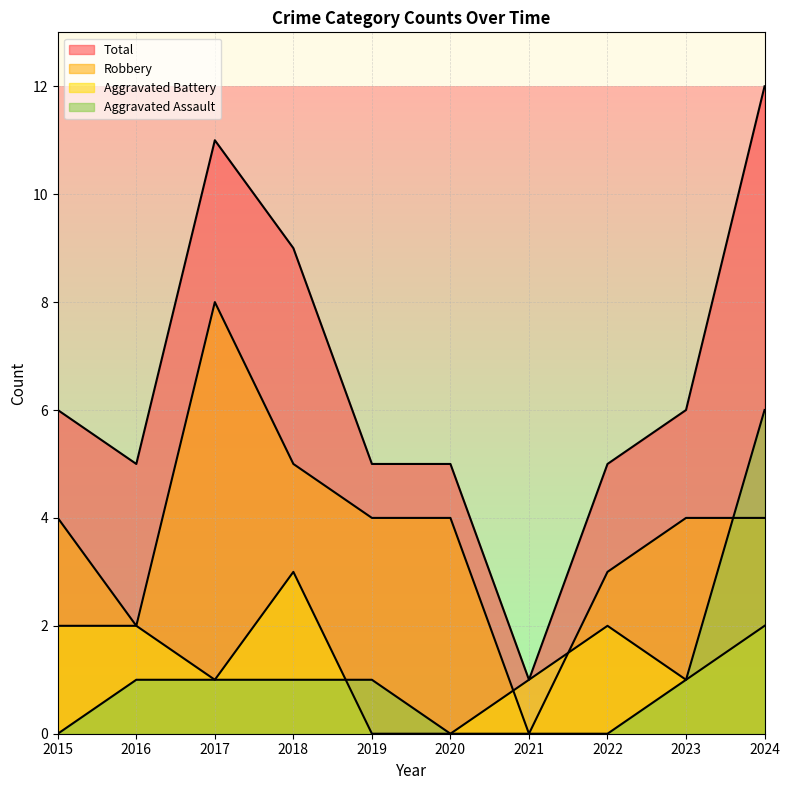

Rank the categories by Robbery value from lowest to highest.

2021, 2016, 2022, 2015, 2019, 2020, 2023, 2024, 2018, 2017